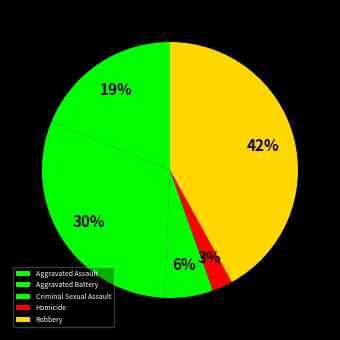

How many slices are in this pie chart?

5